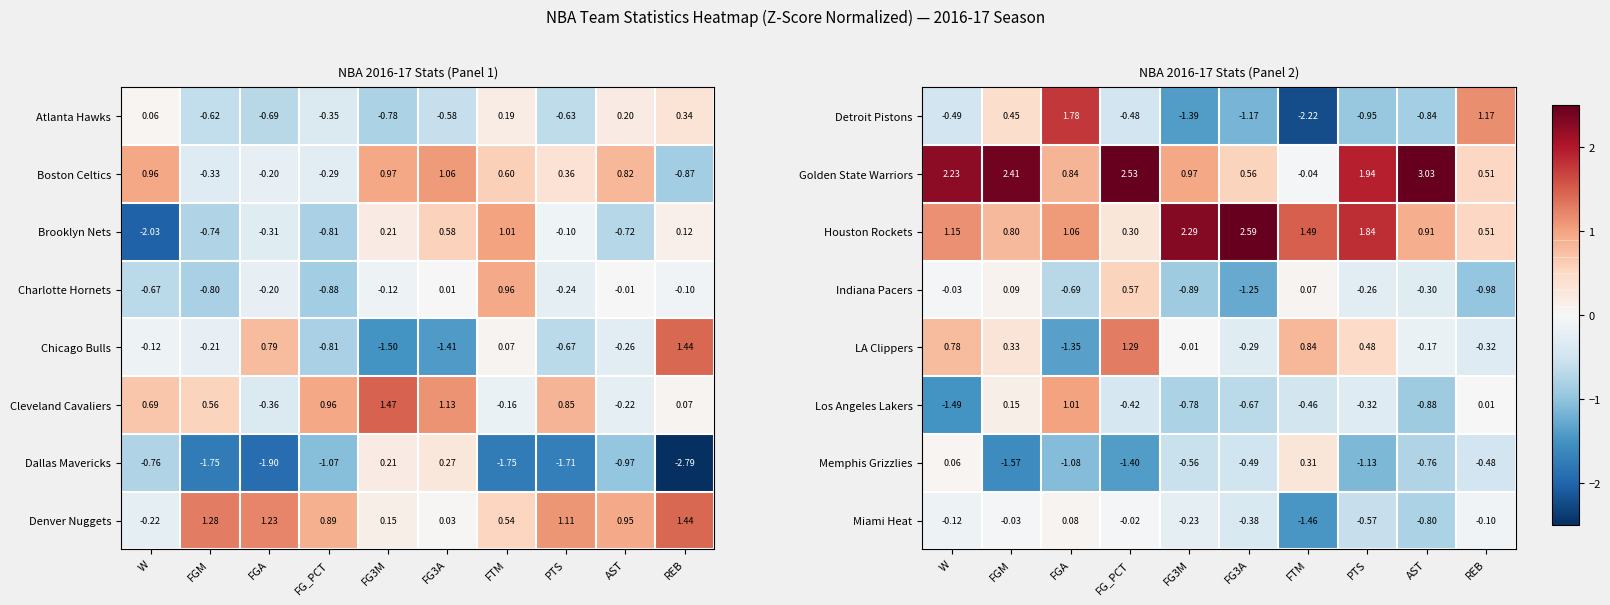

What value does the Detroit Pistons series have at AST?

-0.8